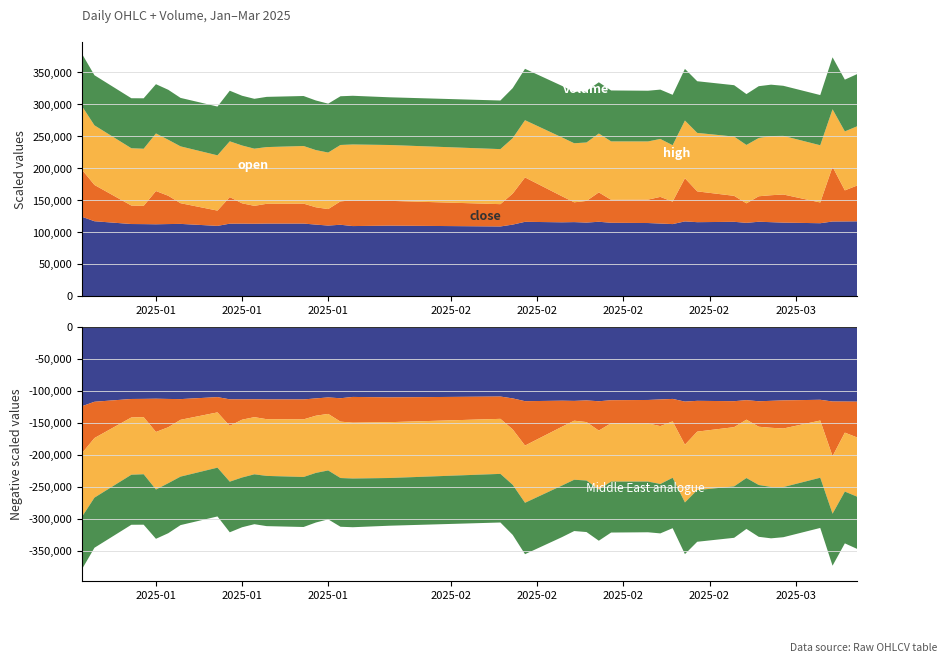

Reading right to left, list all the values displayed in this chart.

volume: 111908.6	97093.1	170878.0	64852.0	87880.0	84212.2	79649.8	60901.1	81168.1	96239.1	134865.1	70273.6	83312.0	73152.8	71762.0	91749.6	67693.4	61860.2	81460.6	138732.0	96885.9	69707.8	77459.4	80440.0	73112.9	51457.8	54100.7	62343.0	61758.6	55940.0	63481.8	83064.4	47734.4	64662.8	88383.2	103933.2	57071.0	57760.5	113438.7	146427.0
open: 23.1	23.0	22.5	22.4	22.9	23.1	22.8	22.8	23.1	22.8	22.6	22.0	22.6	22.7	22.8	23.0	22.8	23.1	23.0	22.4	21.6	21.5	21.8	21.8	22.0	22.1	22.3	22.5	22.2	22.3	22.6	21.8	21.6	22.2	21.9	22.5	22.3	22.4	23.3	24.8
close: 23.3	23.1	23.2	22.4	22.4	22.9	23.1	22.7	22.9	23.1	23.1	22.5	22.0	22.6	22.7	22.9	23.0	22.9	23.0	22.9	22.4	21.7	21.3	21.7	21.8	21.8	22.1	22.3	22.4	22.3	22.2	22.6	21.8	21.6	22.3	22.0	22.5	22.3	22.4	23.4
high: 23.4	23.4	23.4	22.8	23.0	23.1	23.3	22.9	23.3	23.1	23.4	22.6	22.7	22.9	23.0	23.3	23.0	23.2	23.1	23.3	22.4	21.8	22.1	21.9	22.3	22.1	22.4	22.7	22.7	22.7	22.7	22.7	22.0	22.6	22.6	22.5	22.5	22.6	23.4	24.8
low: 22.9	22.9	22.4	22.4	22.3	22.6	22.6	22.7	22.7	22.7	22.3	22.0	21.9	22.5	22.6	22.9	22.7	22.7	22.7	22.2	21.5	21.4	21.3	21.5	21.8	21.8	21.8	22.3	22.1	22.1	22.1	21.7	21.2	21.6	21.7	21.4	22.2	22.2	22.3	23.1